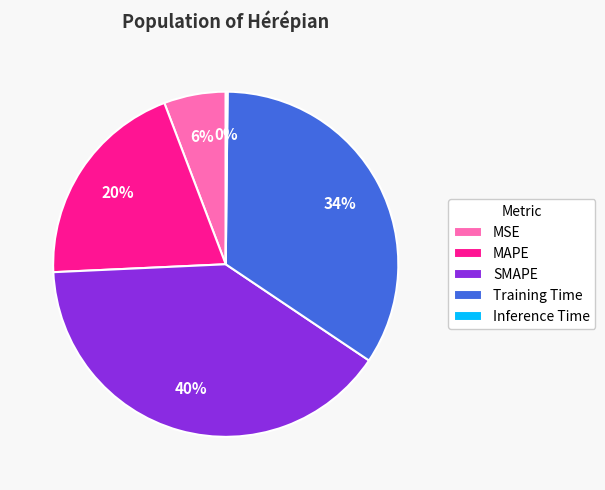

What percentage is the MAPE slice, to the nearest percent?

20%